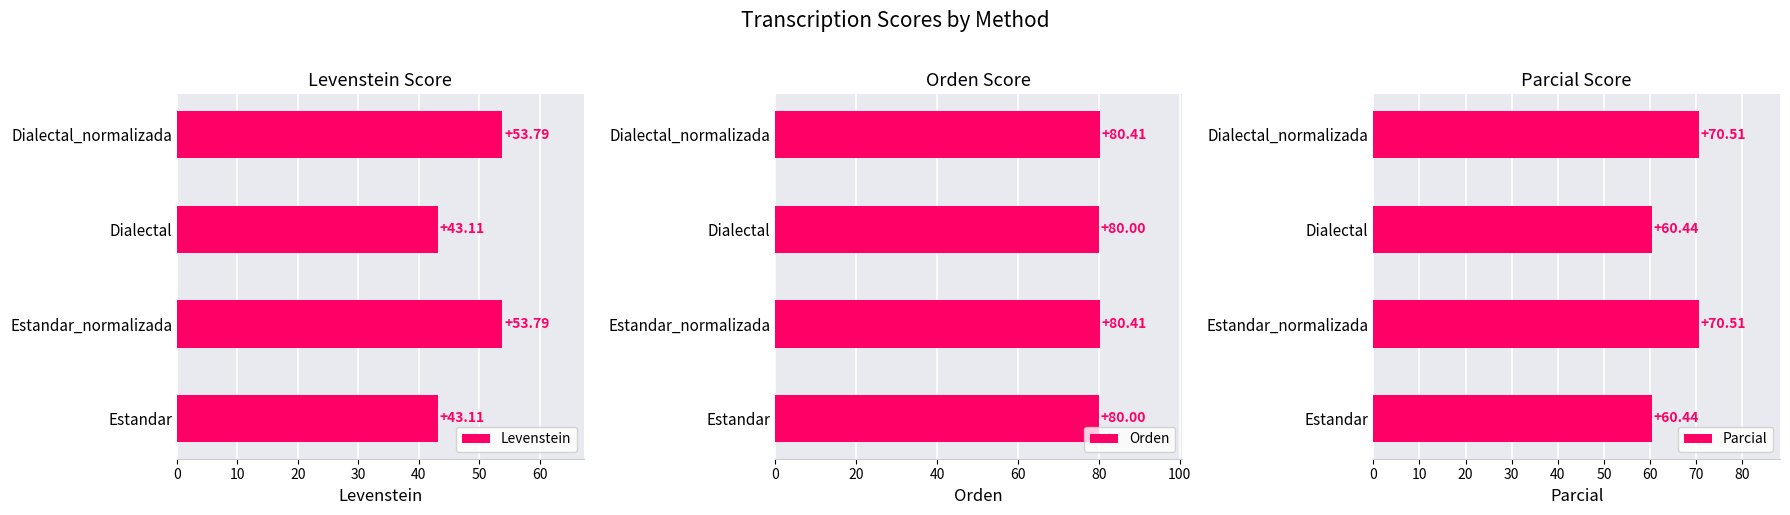

True or false: Parcial has a value of 108.8 at Dialectal.

False